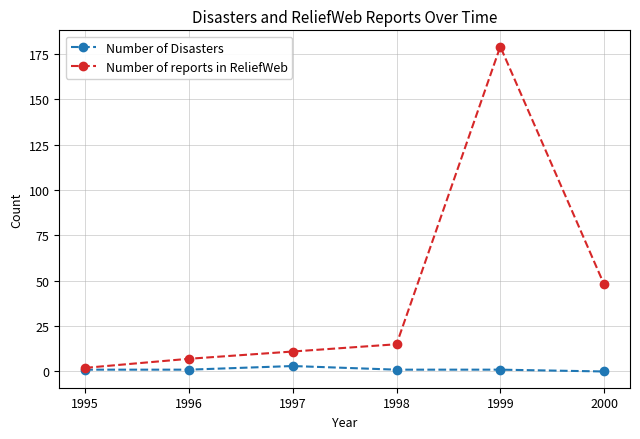

What is the difference between the maximum and minimum values in the Number of Disasters series?

3